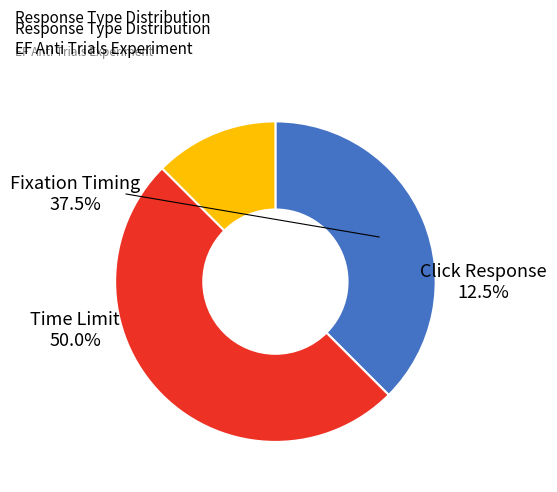

To the nearest percent, what is the average slice percentage?

33%